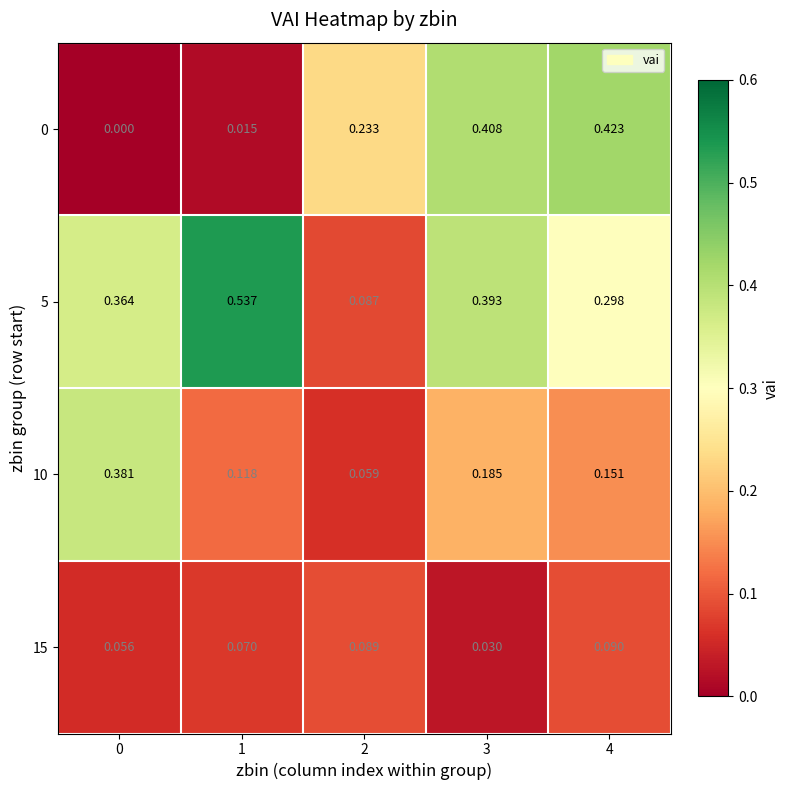

Is the value of 10 at 2 greater than the value of 0 at 1?

Yes